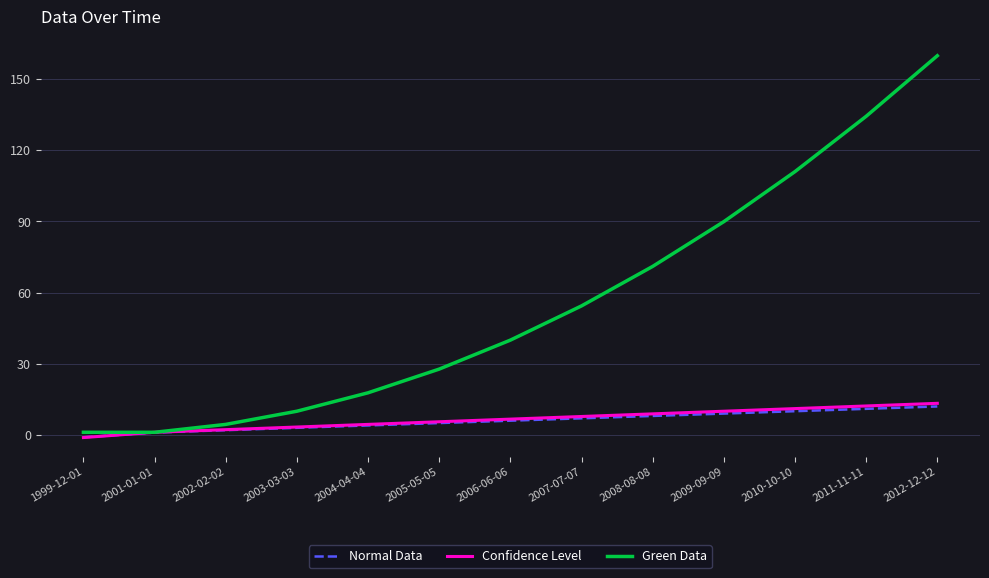

Which series has the largest total across all categories?

Green Data